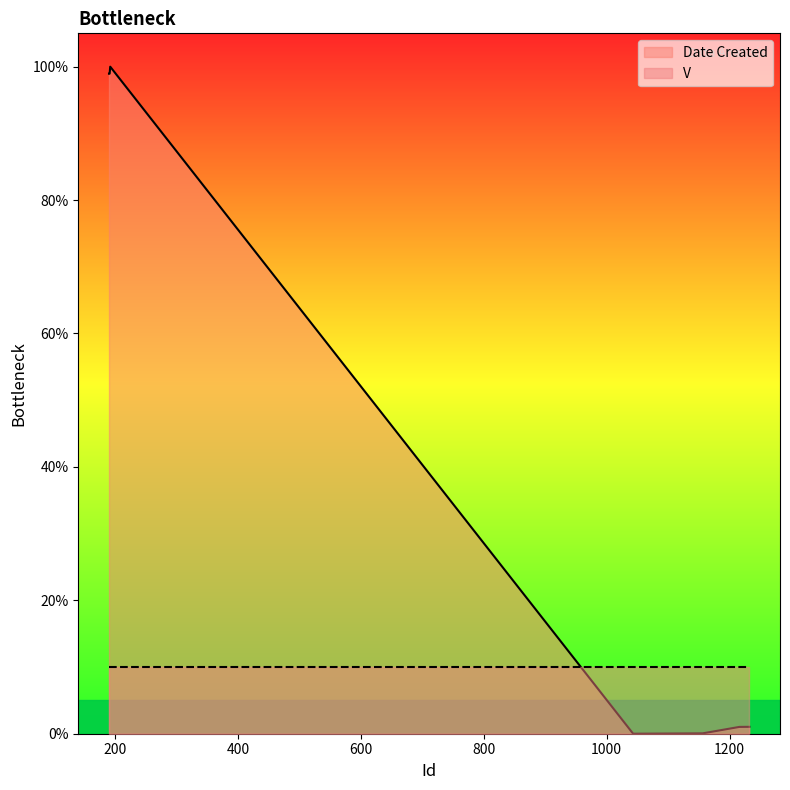

Reading right to left, list all the values displayed in this chart.

1232=1.0	1231=1.0	1230=1.0	1217=1.0	1216=1.0	1156=0.1	1155=0.1	1154=0.1	1043=0.0	192=100.0	191=98.9	190=98.9